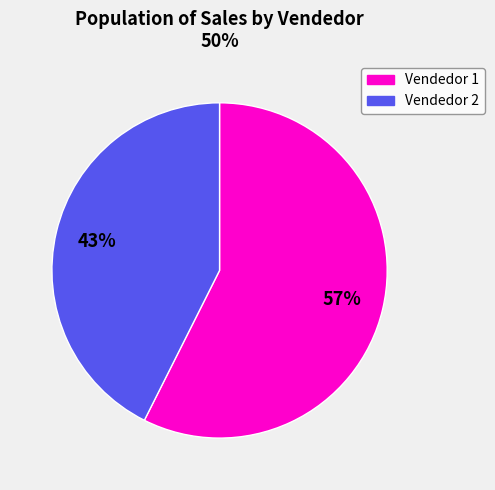

To the nearest percent, what is the average slice percentage?

50%